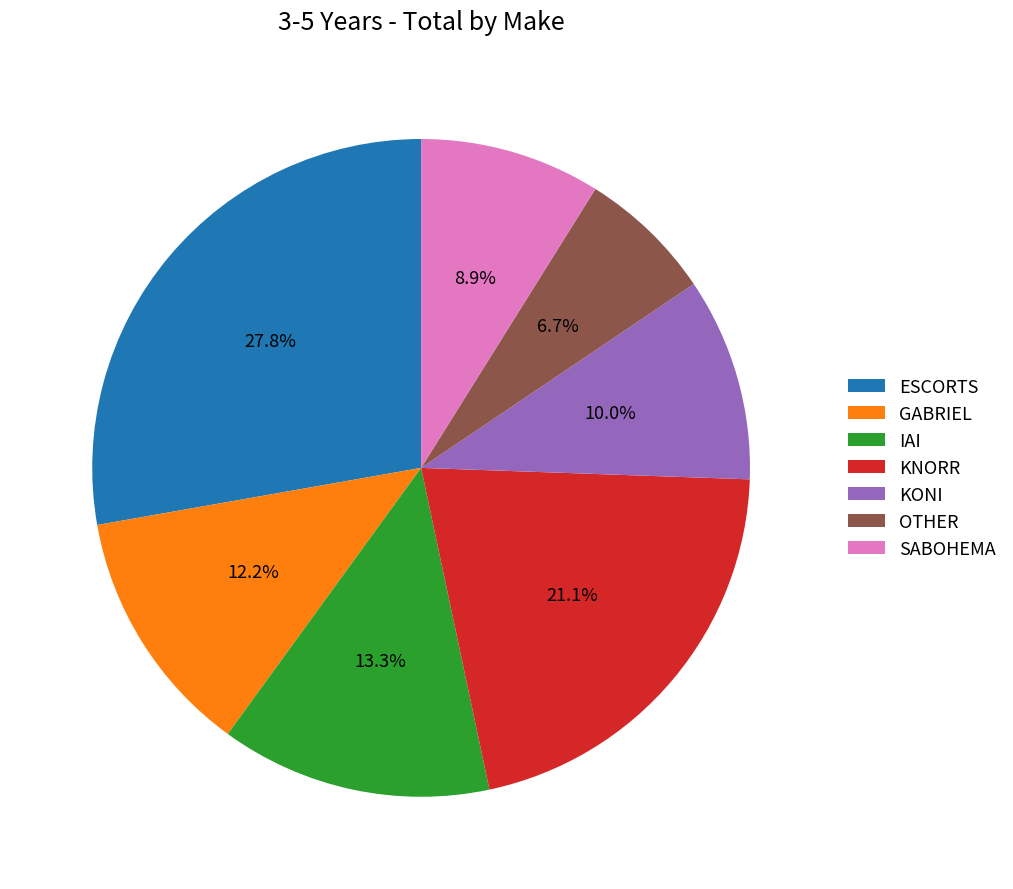

Does ESCORTS account for over 50% of the chart?

No